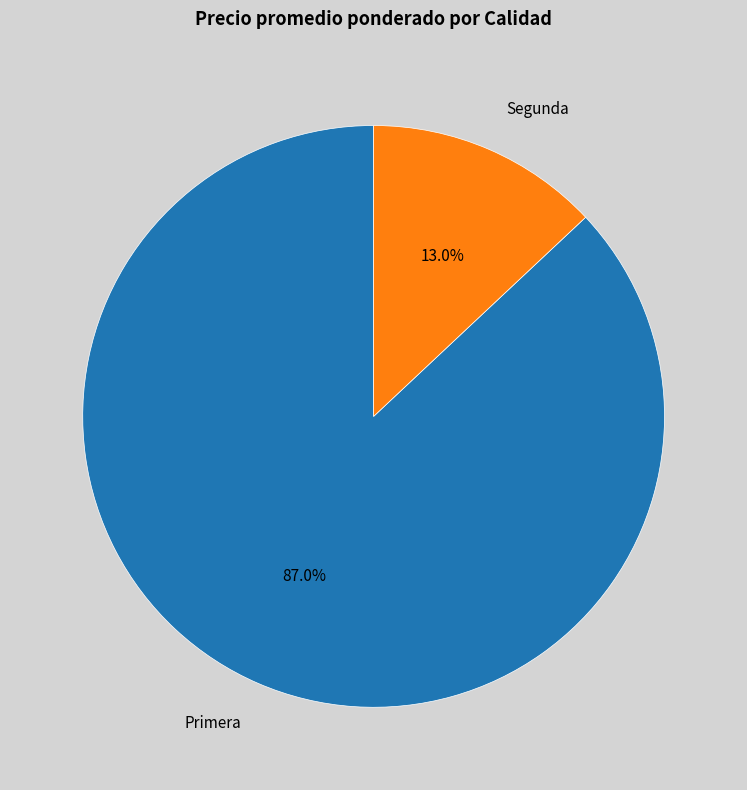

The Primera slice represents 14% of the pie. True or false?

False